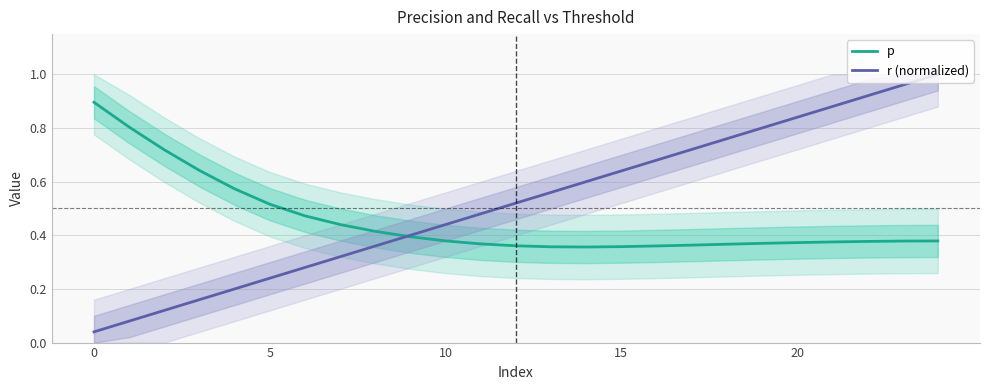

Which series has the largest total across all categories?

r (normalized)